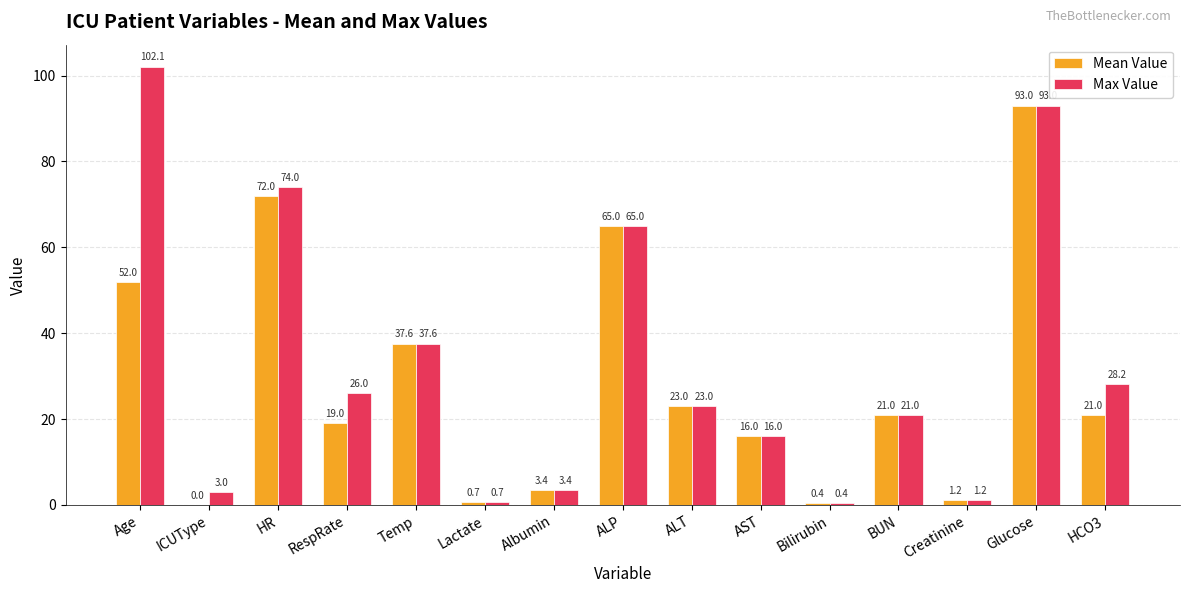

At which label does Mean Value first exceed 21?

Age